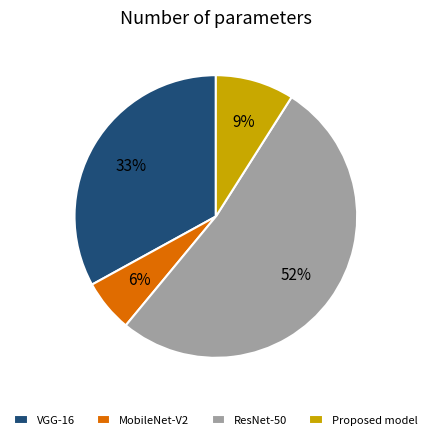

Rank the categories by value from lowest to highest.

MobileNet-V2, Proposed model, VGG-16, ResNet-50